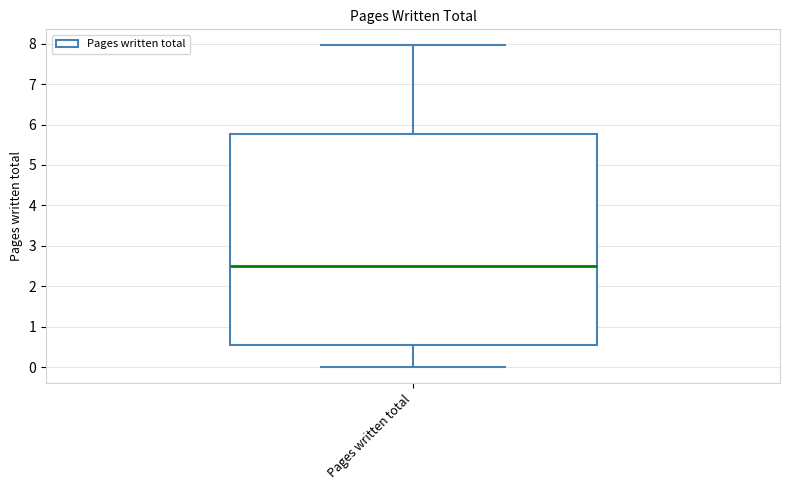

Where does the lower whisker of the box for Pages written total end on the y-axis? The values are not printed on the chart, so give them approximately, as read against the axis.

0.0